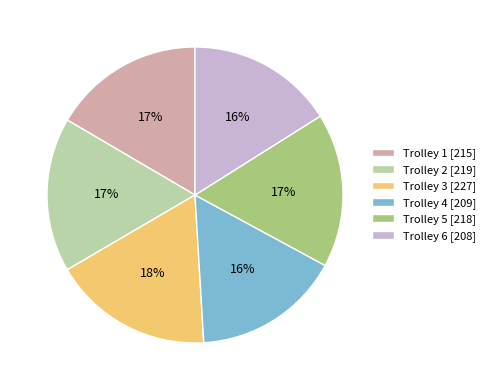

To the nearest percent, what portion does Trolley 6 [208] represent?

16%